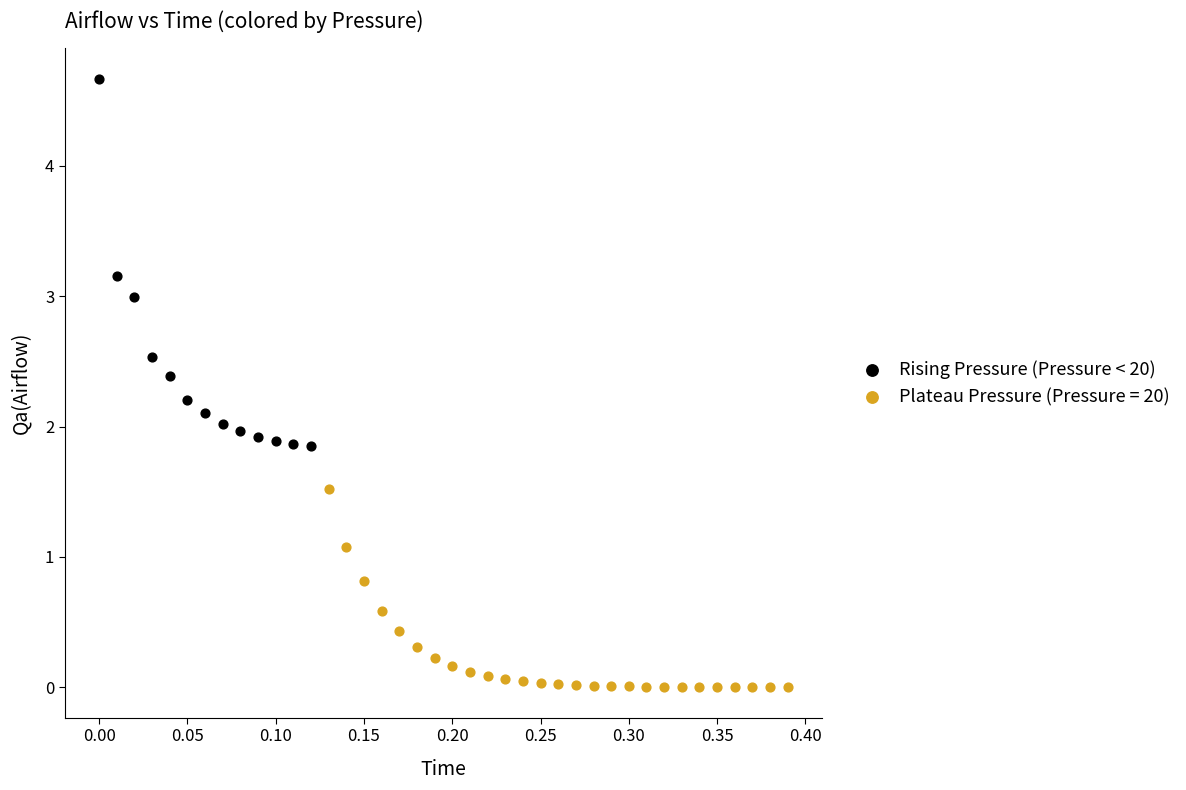

Which series contains the highest Y value?

Rising Pressure (Pressure < 20)